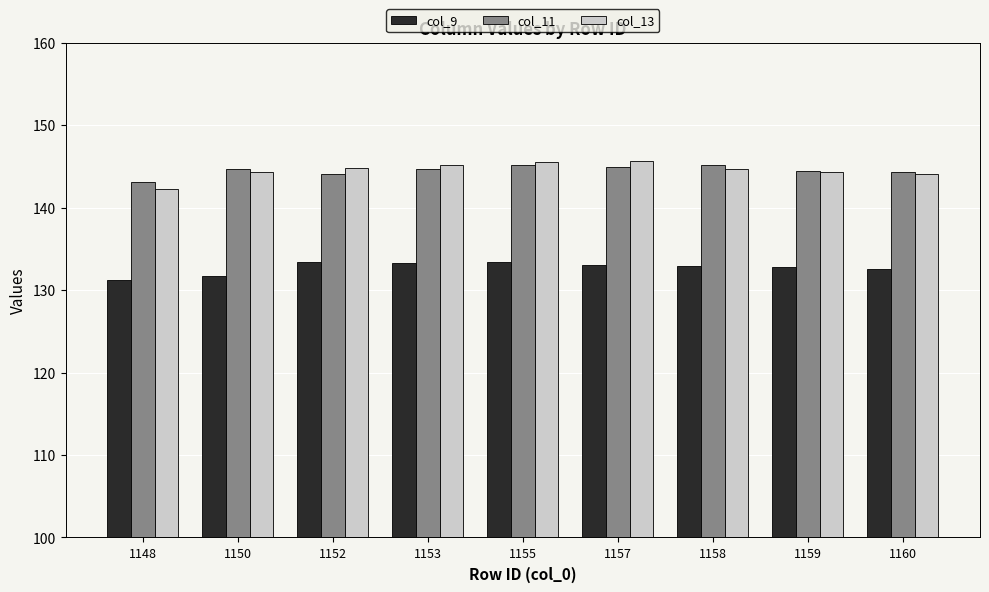

Are the bars horizontal?

No